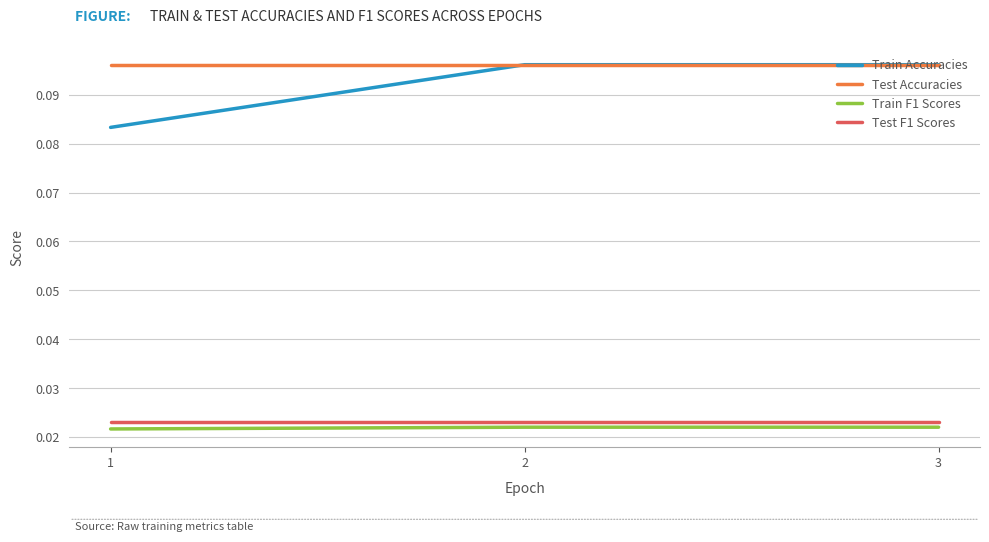

What is the total value across all series at 2?

0.2